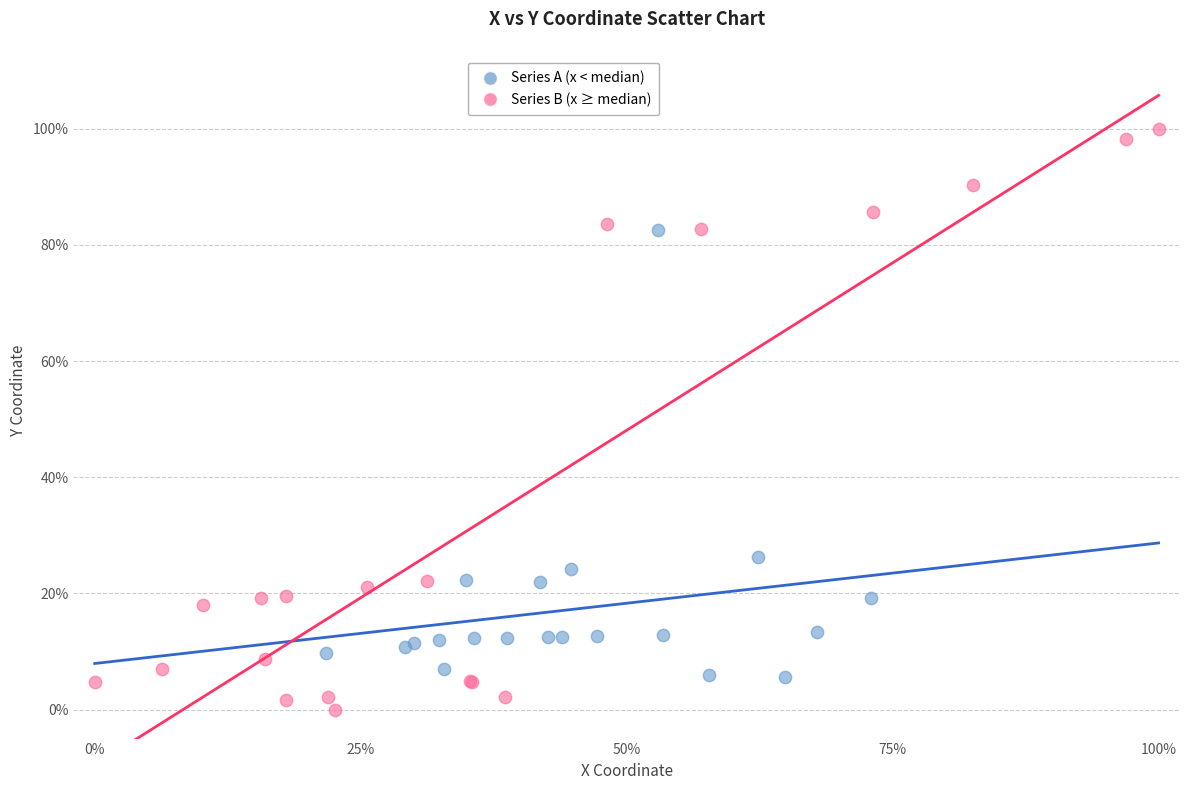

Which series has the widest spread of Y values?

Series B (x ≥ median)